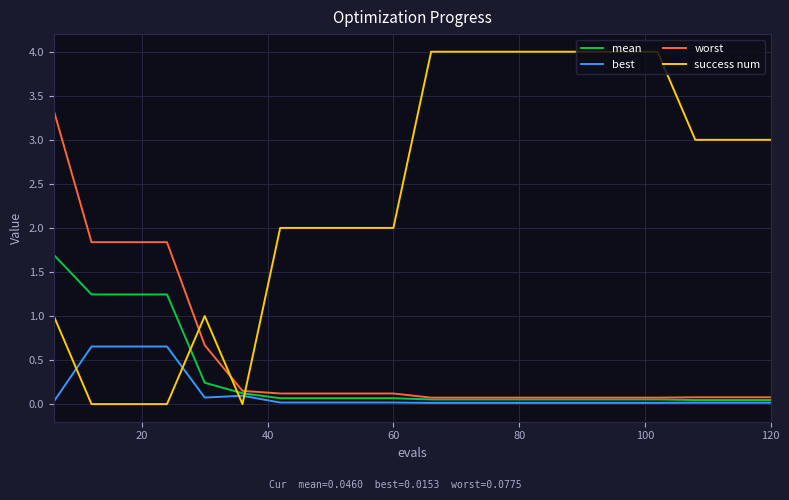

How many times do worst and success num cross each other?

3